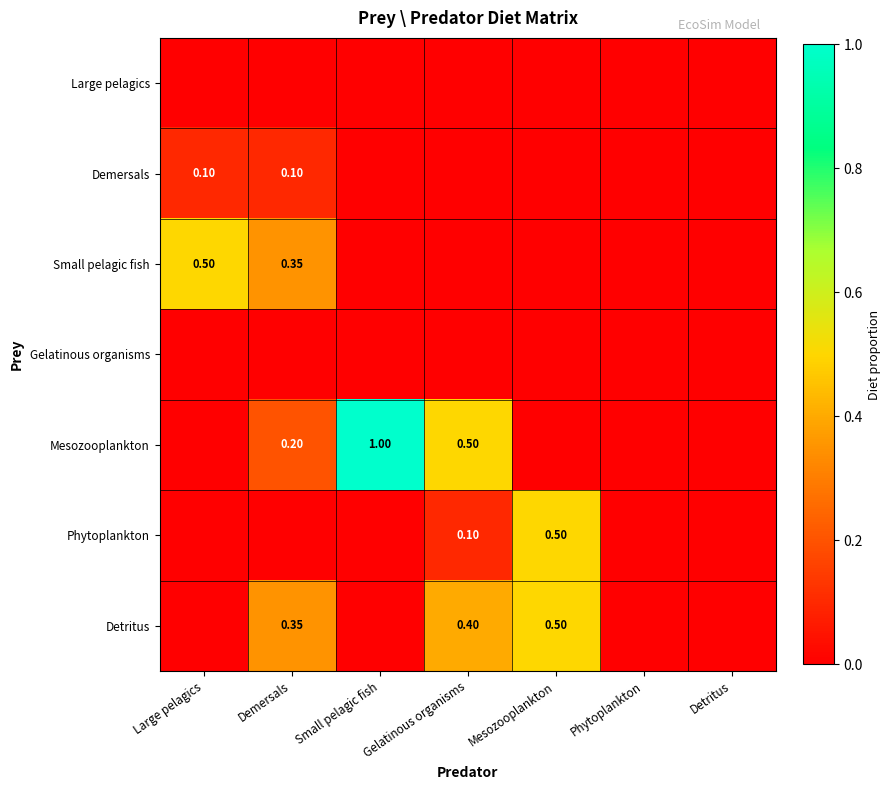

At which category is the sum across all series the highest?

Demersals